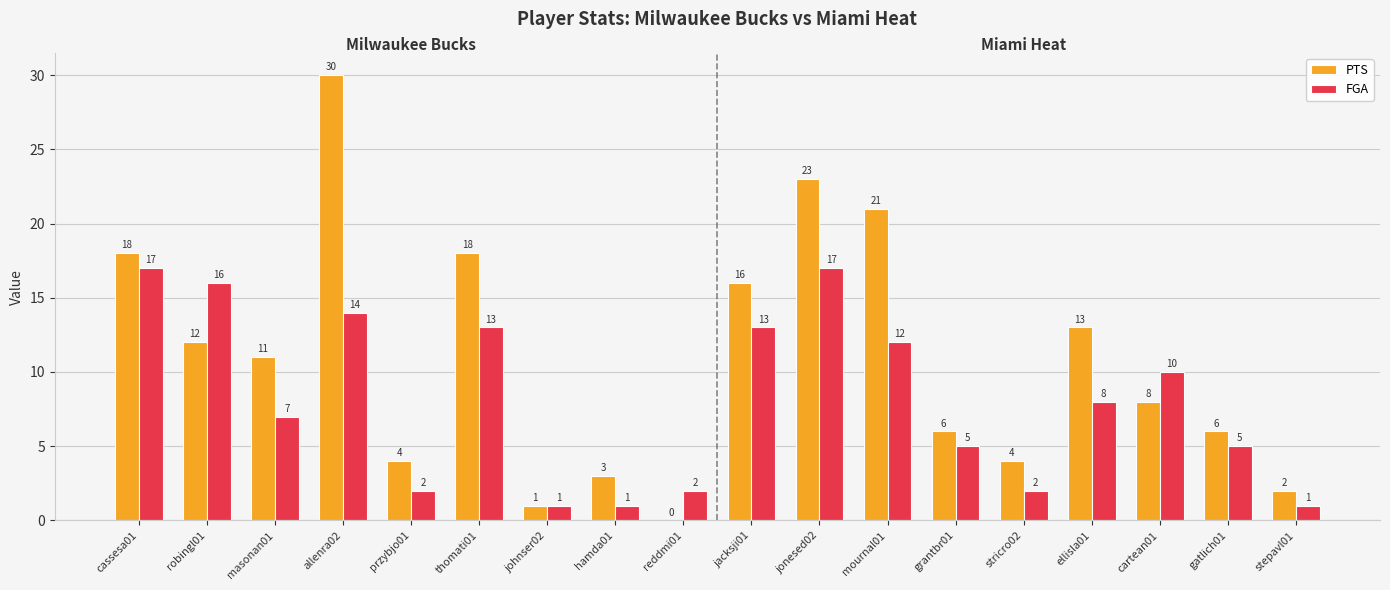

Is it true that PTS equals 8 at cartean01?

True